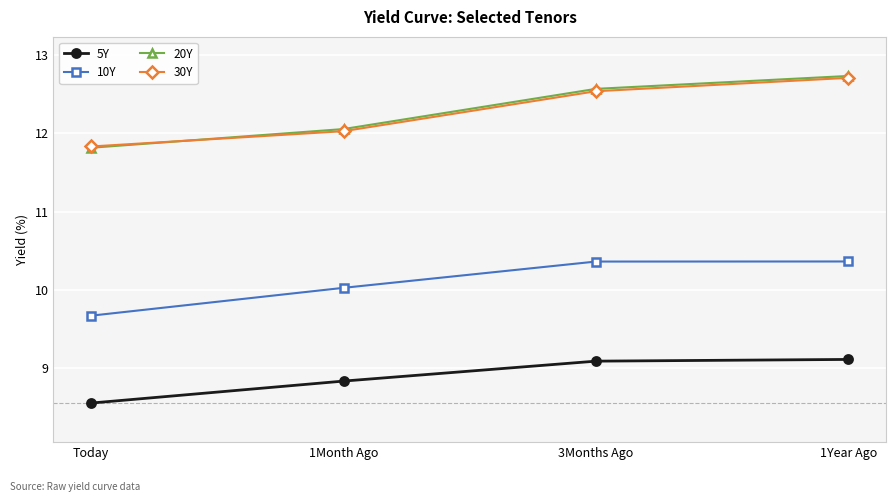

Reading left to right, what are all the values shown in this chart?

5Y: Today=8.6	1Month Ago=8.8	3Months Ago=9.1	1Year Ago=9.1
10Y: Today=9.7	1Month Ago=10.0	3Months Ago=10.4	1Year Ago=10.4
20Y: Today=11.8	1Month Ago=12.1	3Months Ago=12.6	1Year Ago=12.7
30Y: Today=11.8	1Month Ago=12.0	3Months Ago=12.5	1Year Ago=12.7